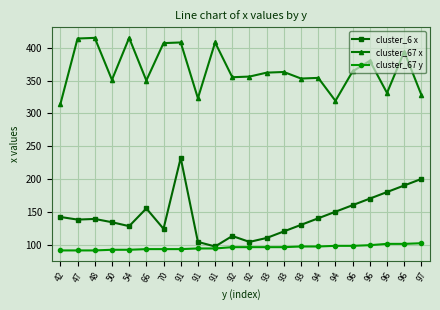

At 96, list the series in order from smallest to largest.

cluster_67 y, cluster_6 x, cluster_67 x